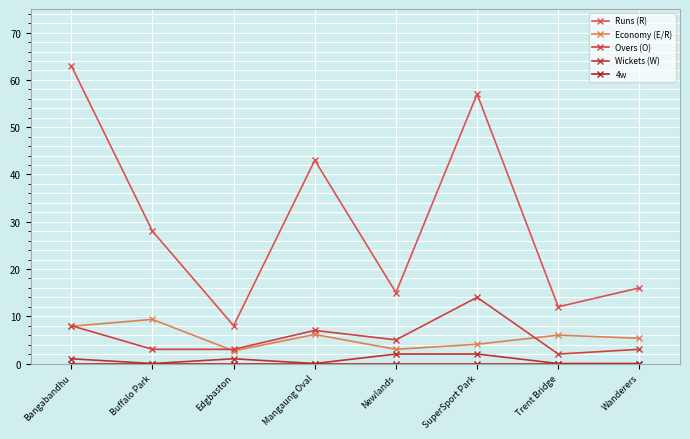

True or false: Wickets (W) and Runs (R) intersect in this chart.

False